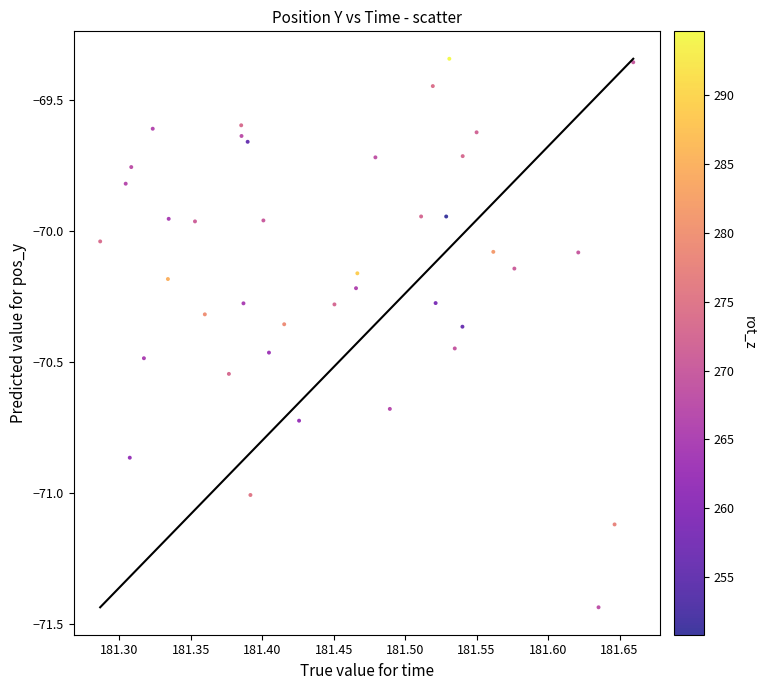

What is the range of X values (max minus min)?

0.4